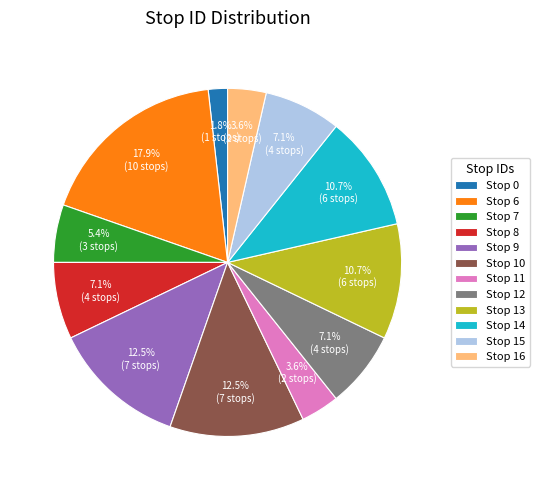

Between Stop 0 and Stop 15, which is larger?

Stop 15